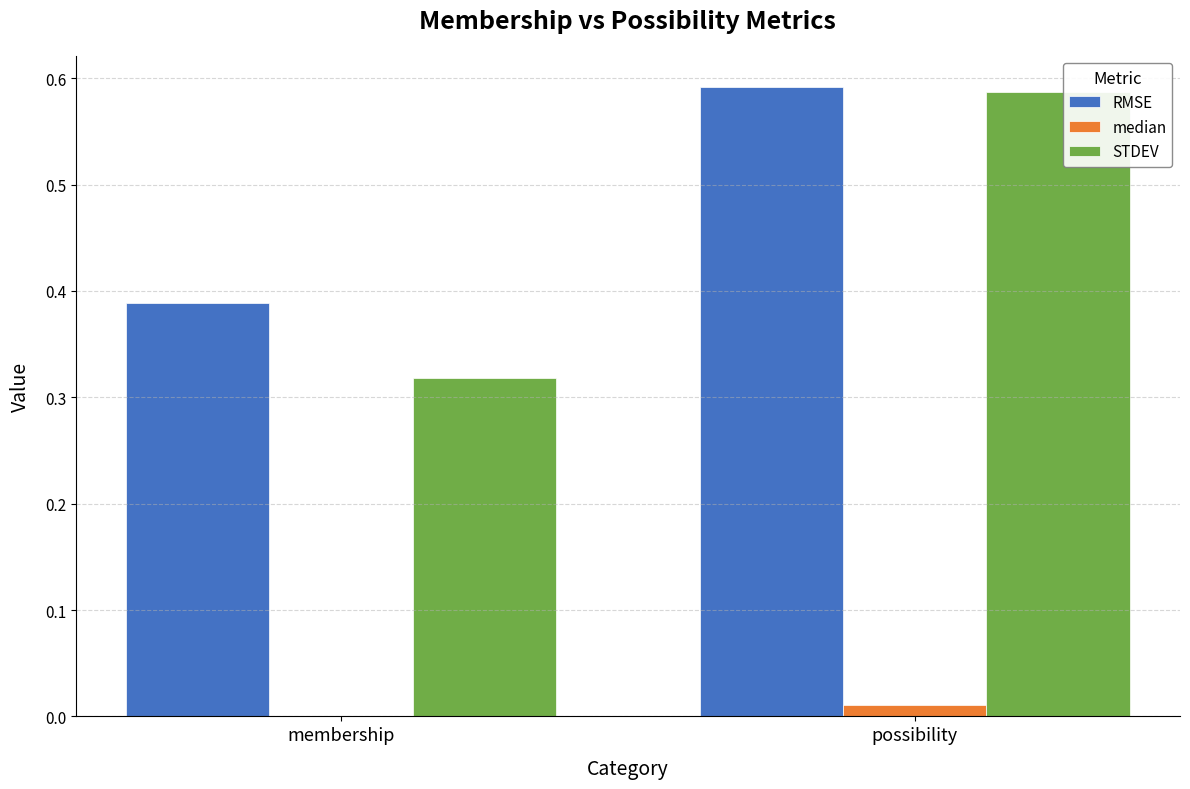

Is it true that STDEV equals 1.0 at possibility?

False